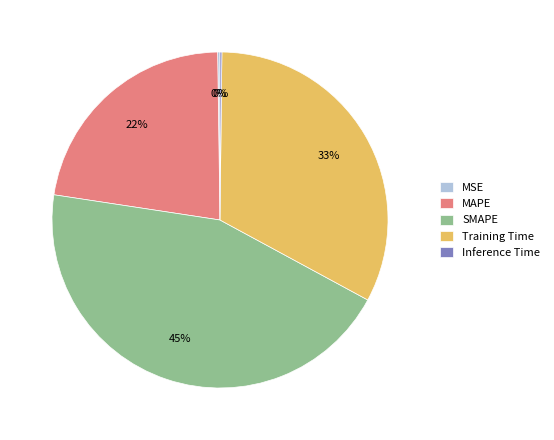

To the nearest percent, what is the average slice percentage?

20%